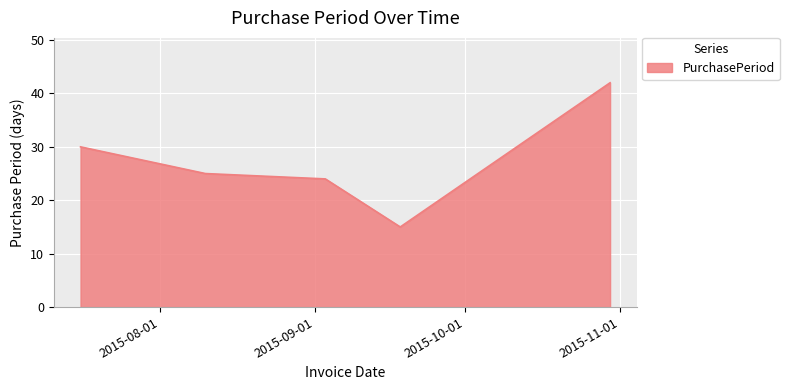

What is the sum of all values?

136